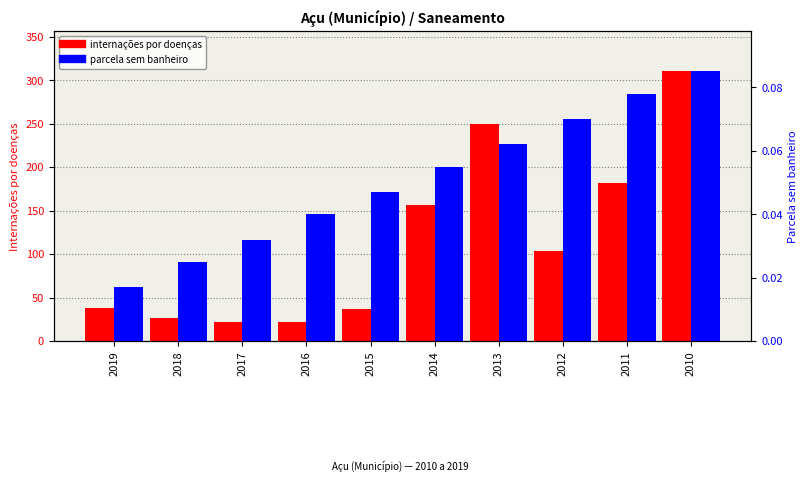

Rank the series at 2010 from lowest to highest value.

parcela sem banheiro, internações por doenças